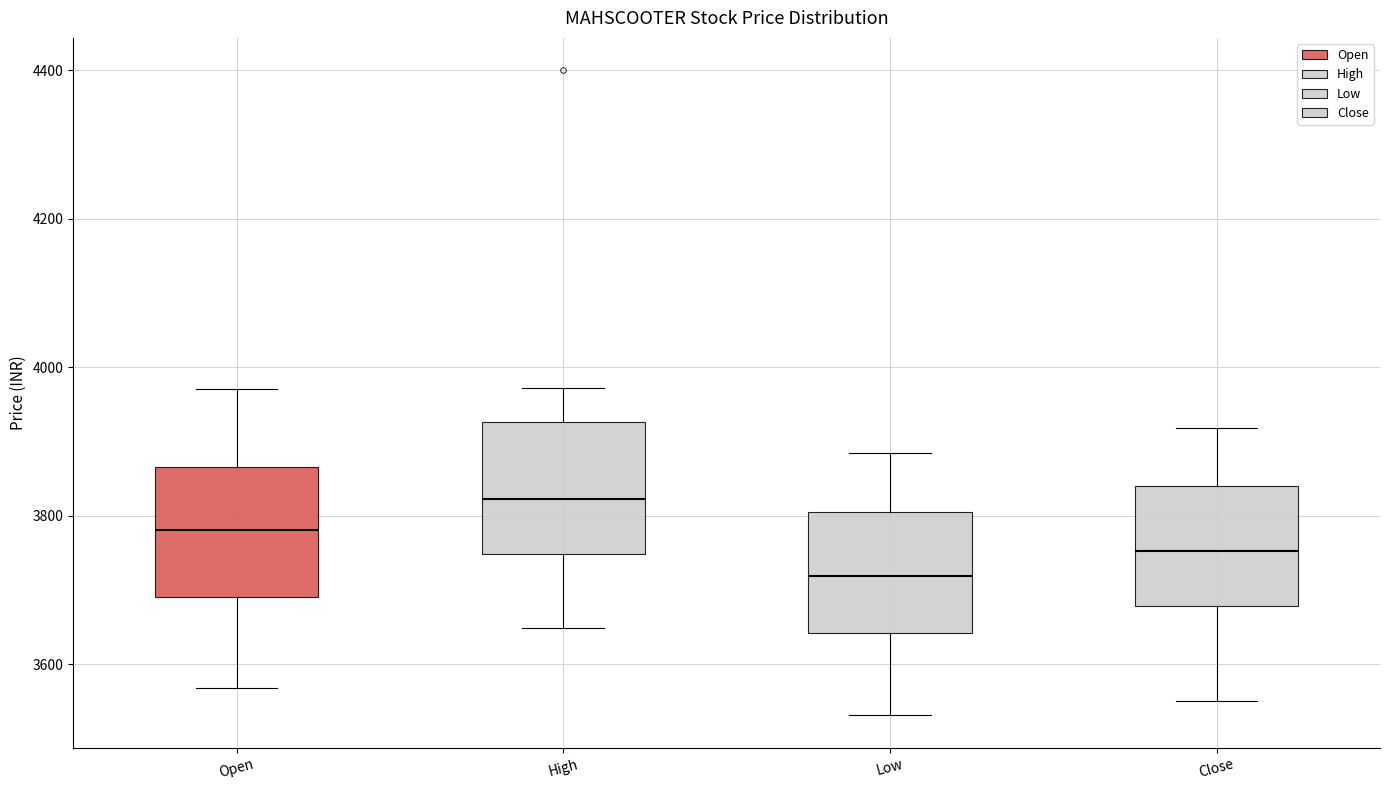

Where does the lower whisker of the box for High end on the y-axis? The values are not printed on the chart, so give them approximately, as read against the axis.

3640